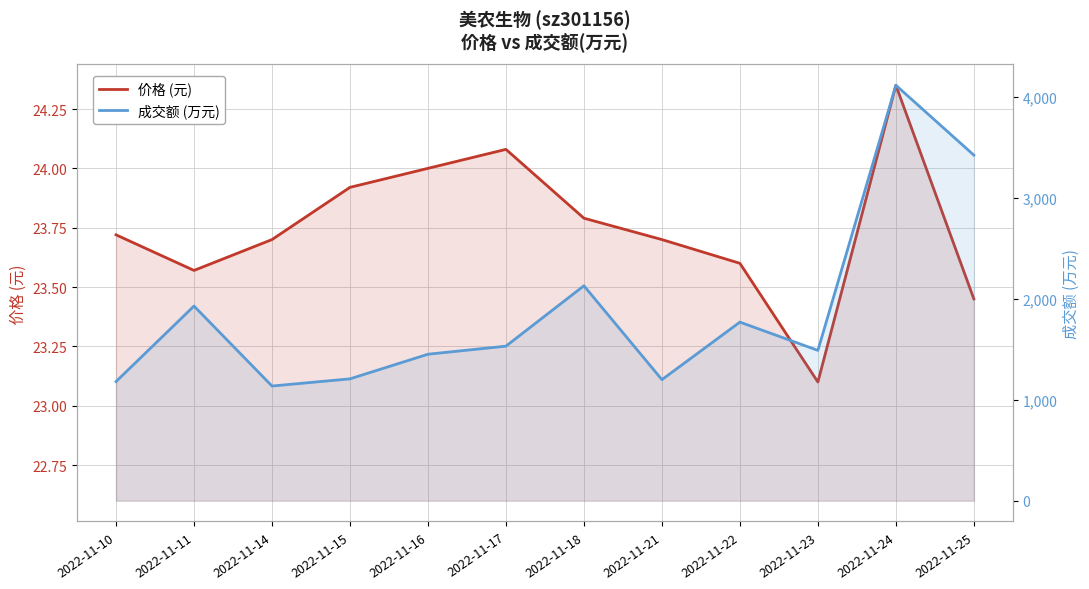

What value does the 成交额 (万元) series have at 2022-11-14?

1136.0